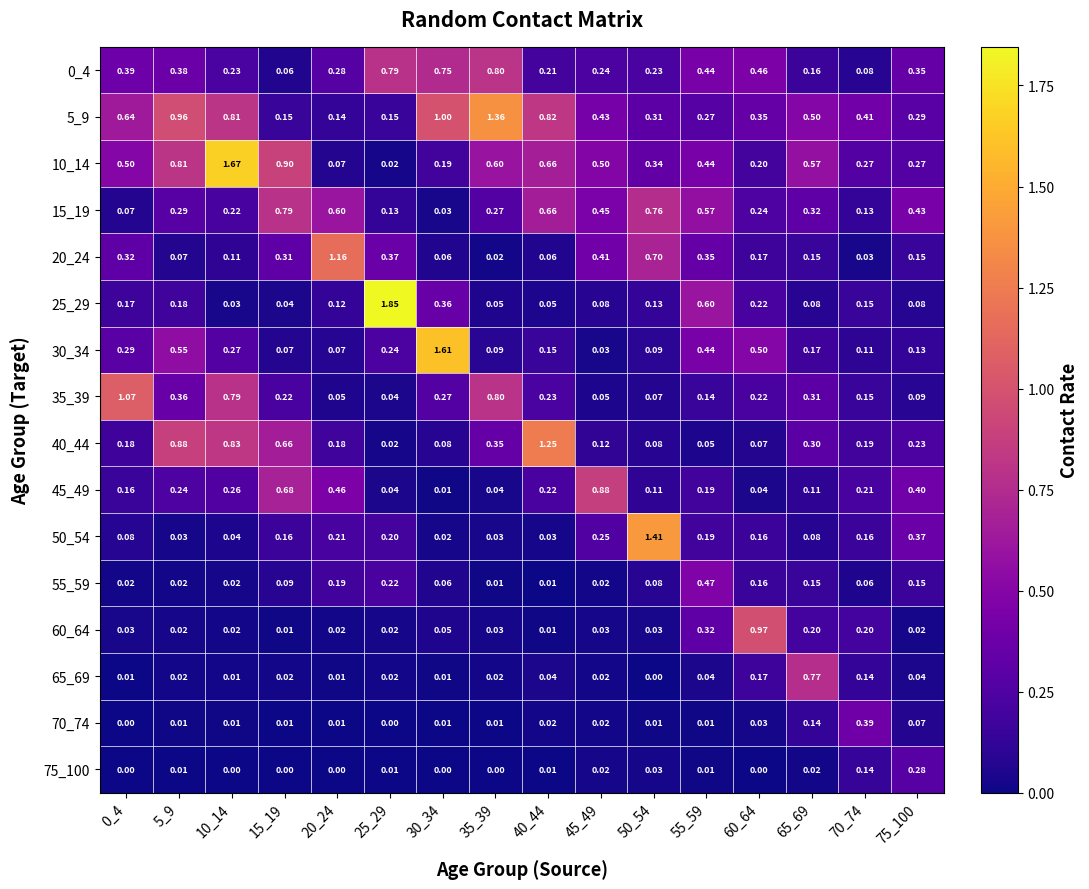

Is the value of 25_29 at 60_64 greater than the value of 20_24 at 50_54?

No